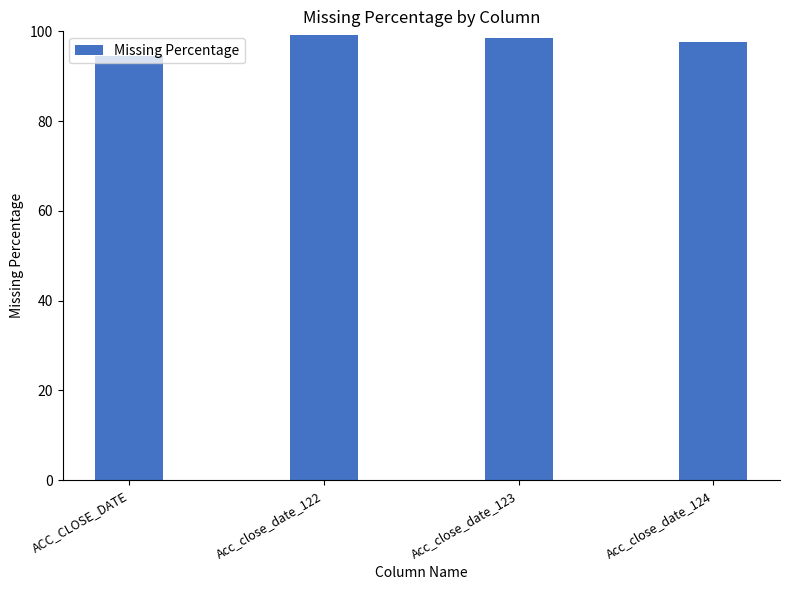

What is the label of the 3rd bar from the right?

Acc_close_date_122